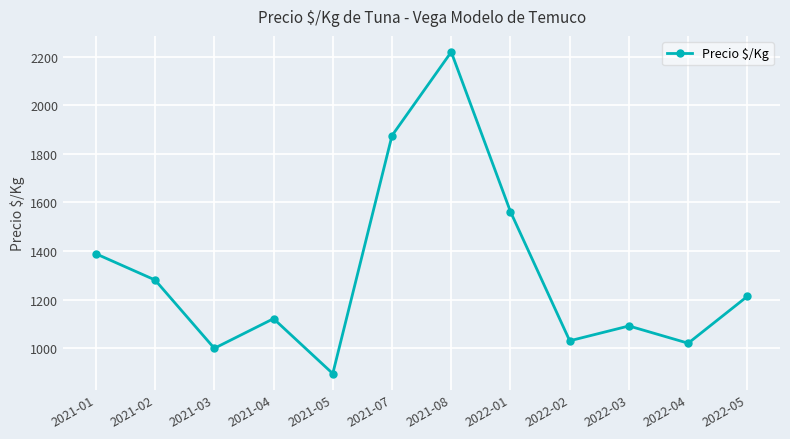

Is it true that the value at 2021-04 is 546?

False